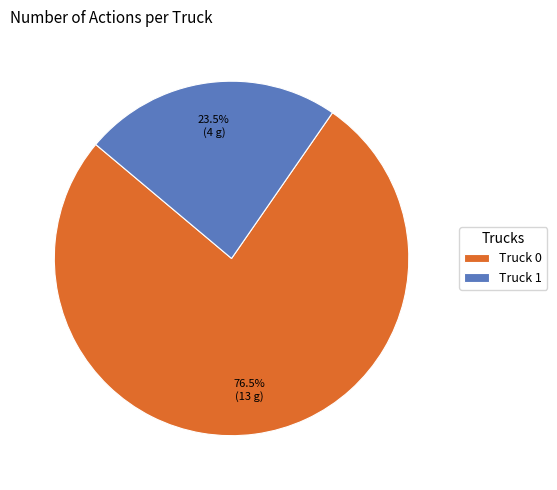

What is the smallest slice in the pie chart?

Truck 1